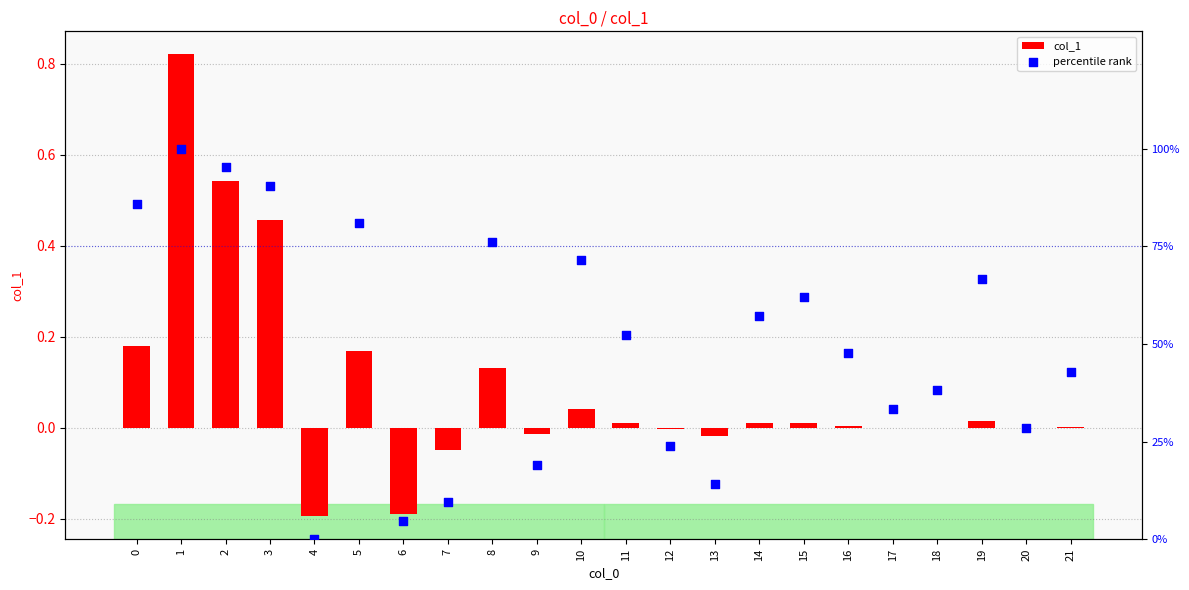

Which series reaches the minimum Y coordinate?

col_1